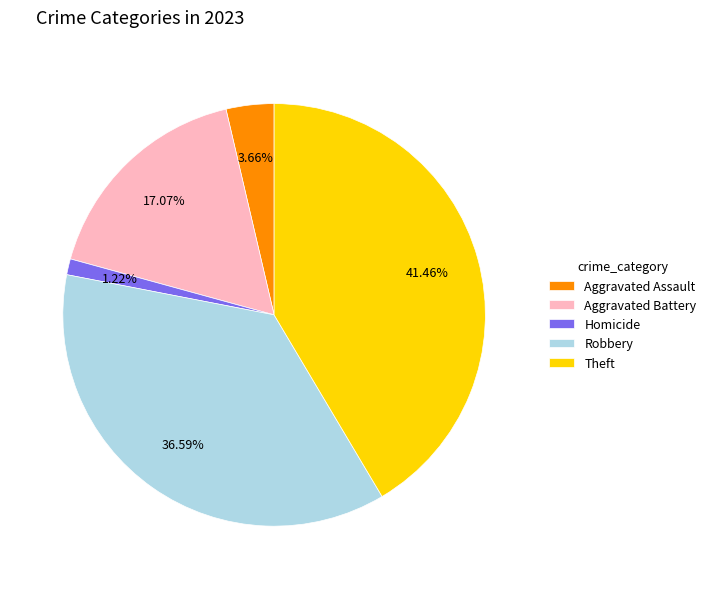

What percentage is NOT represented by Homicide?

98.8%